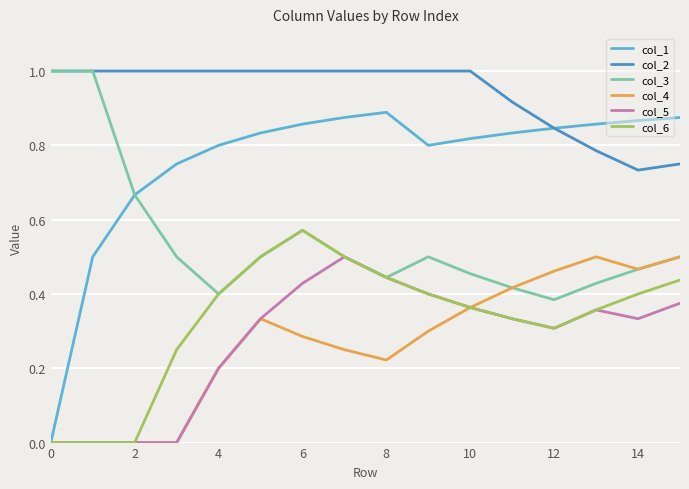

Is this an area chart (filled region under the line)?

No